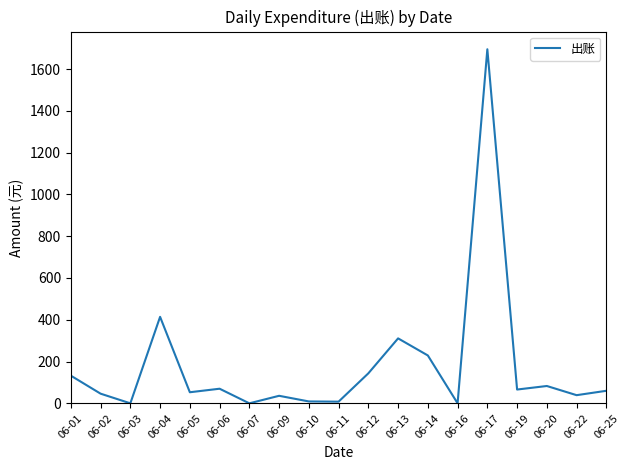

What is the difference between the maximum and minimum values?

1695.0